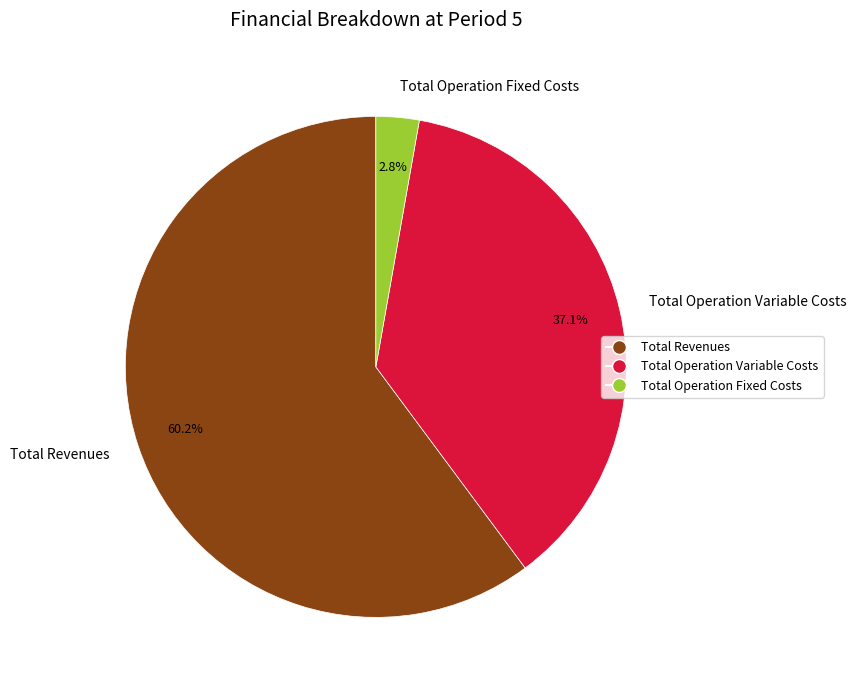

Rank the categories by value from highest to lowest.

Total Revenues, Total Operation Variable Costs, Total Operation Fixed Costs